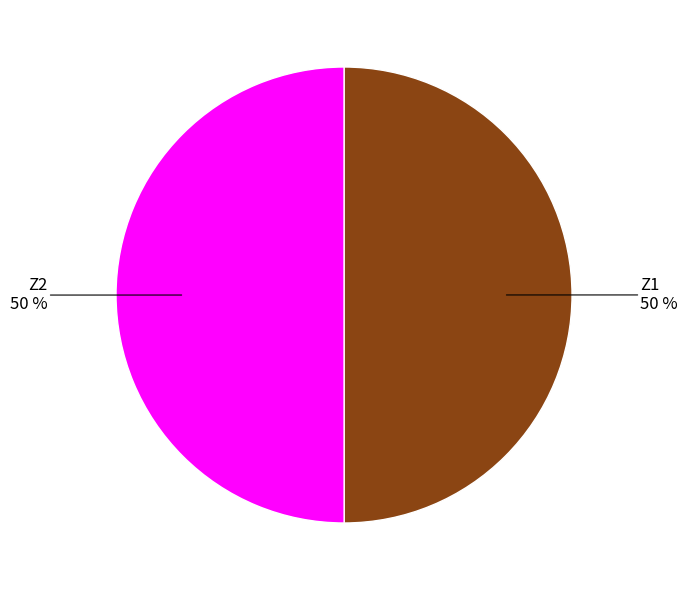

Approximately how many times larger is the value at Z1 compared to Z2?

1.0